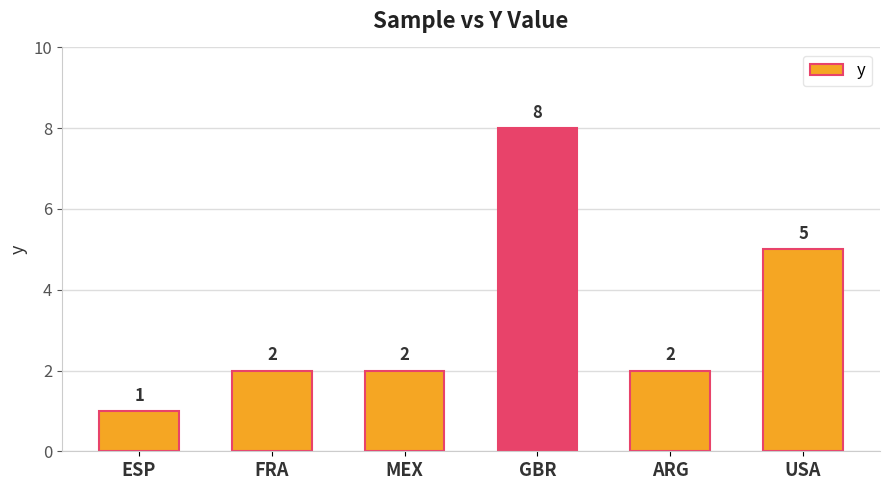

What is the maximum value shown in the chart?

8